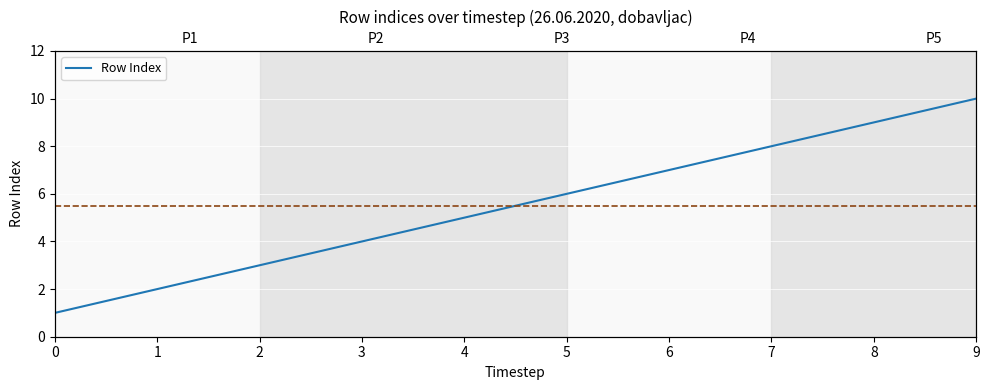

Does the chart display data point markers on the line(s)?

No